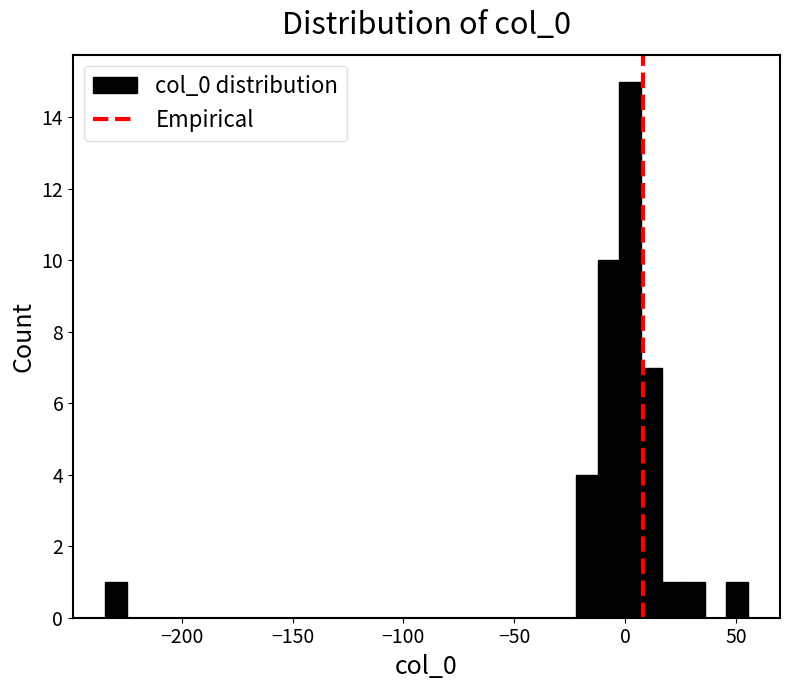

Around what value on the x-axis is the tallest bar? Give the approximate position of its centre, as read against the axis.

0